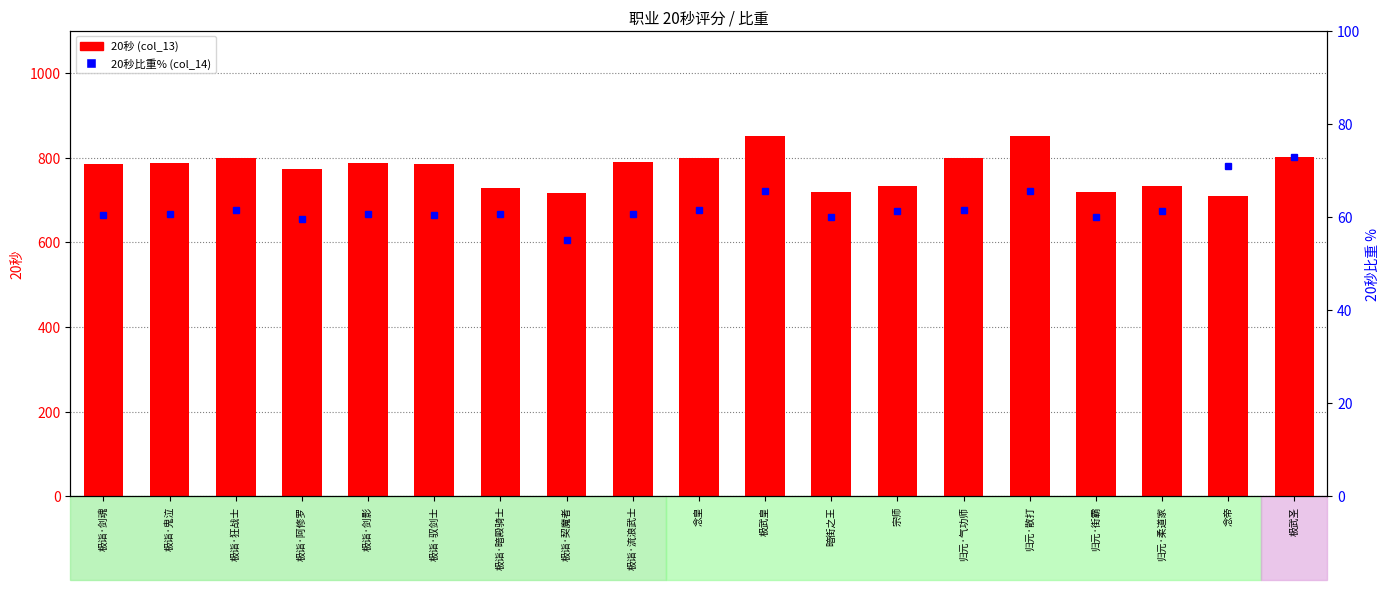

What is the difference between the second highest and second lowest values in the 20秒 (col_13) series?

136.0